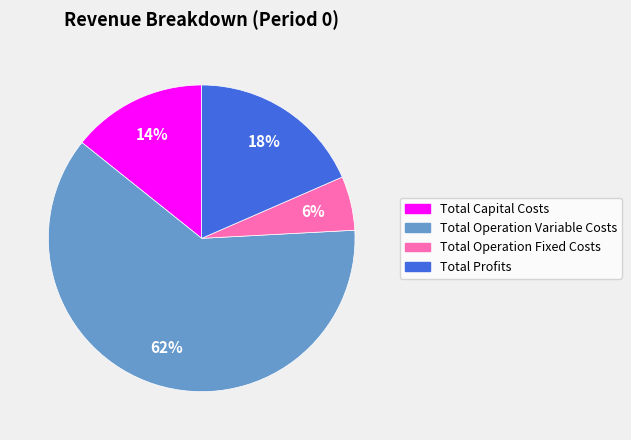

Combined, do Total Operation Fixed Costs and Total Capital Costs account for over 50%?

No